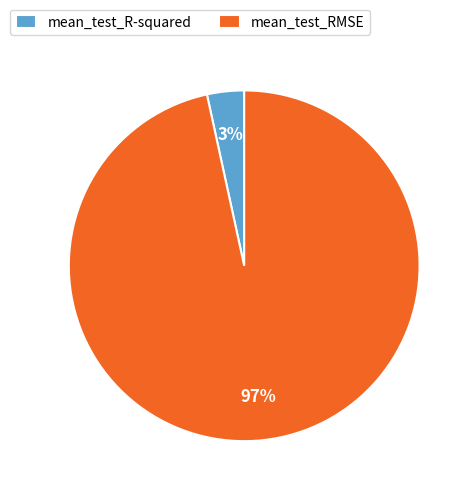

Do mean_test_RMSE and mean_test_R-squared together represent more than half of the pie?

Yes